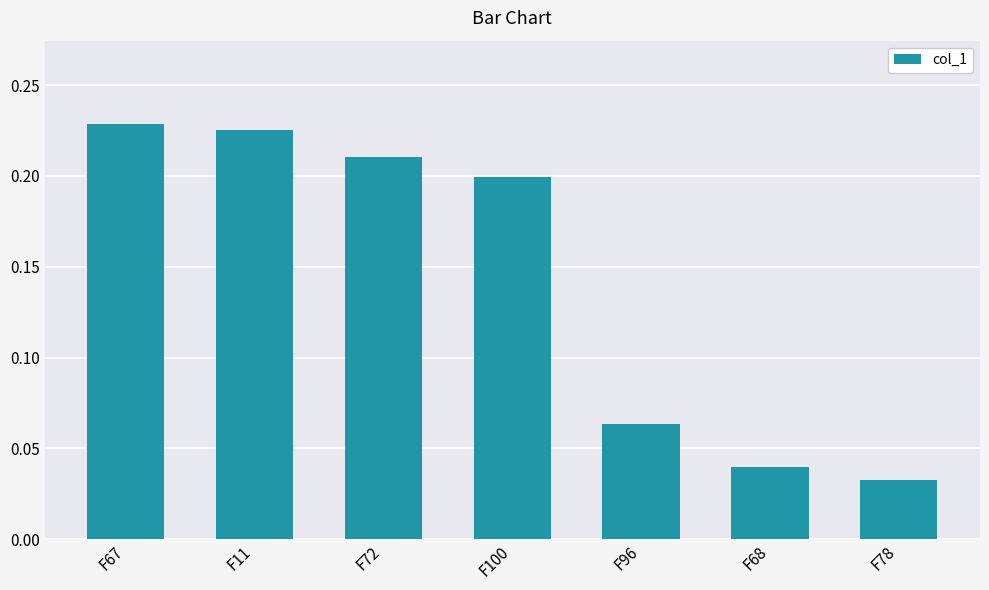

At which category does the chart reach its minimum across all series?

F78